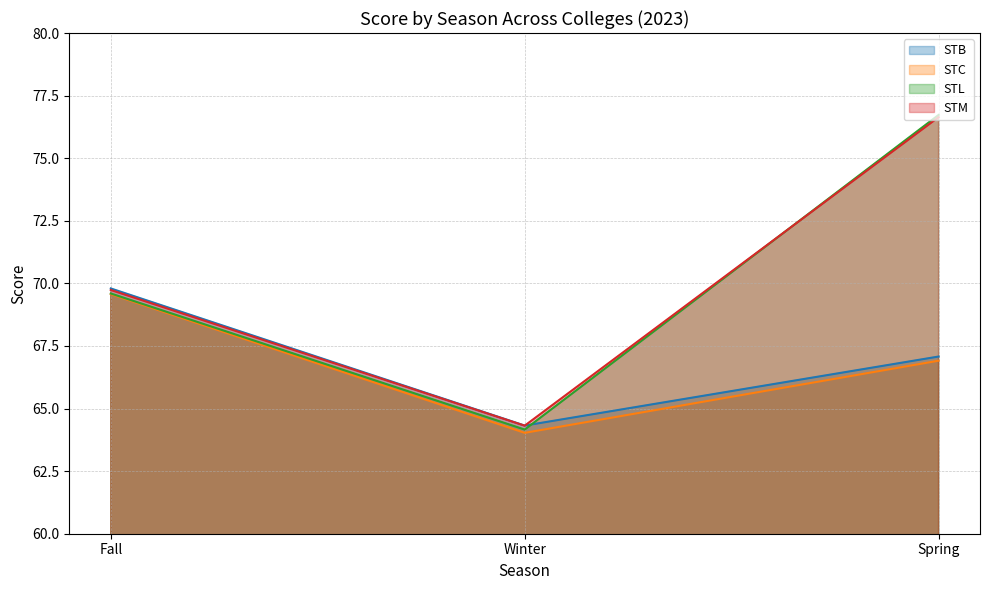

At which category does the chart reach its peak across all series?

Spring